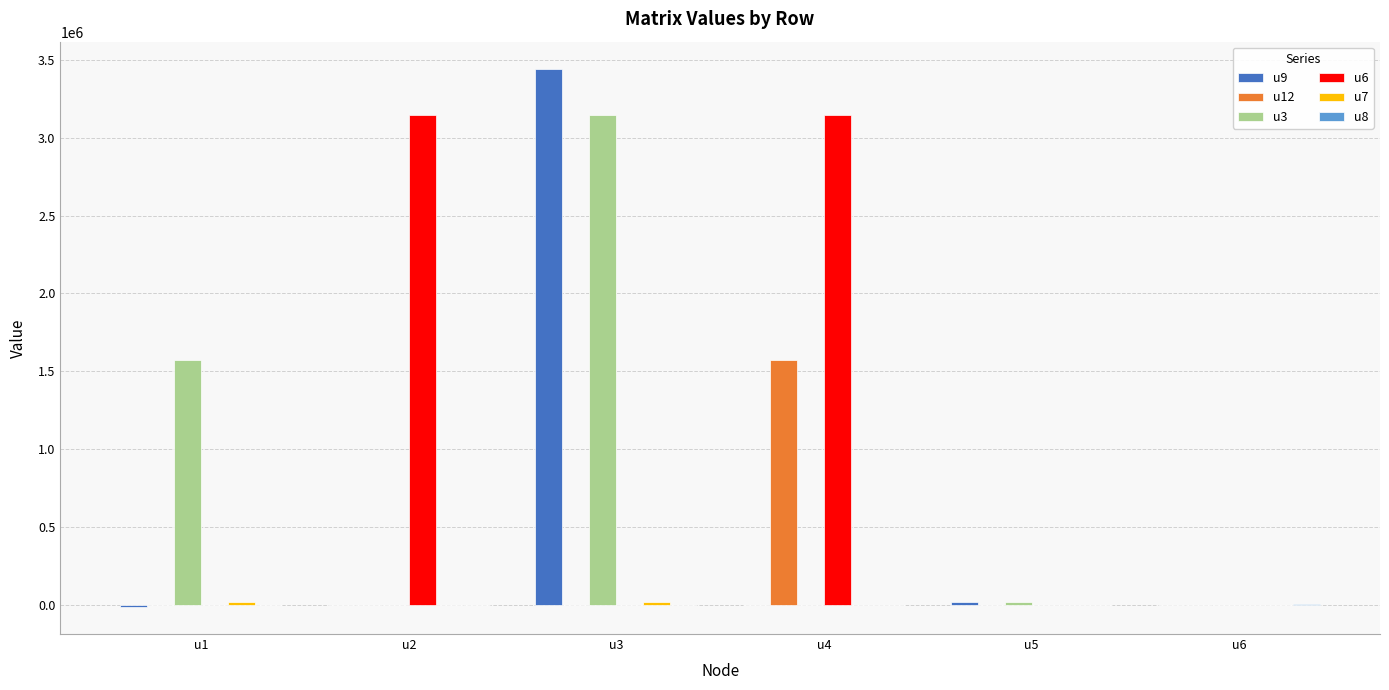

At which category is the sum across all series the highest?

u3